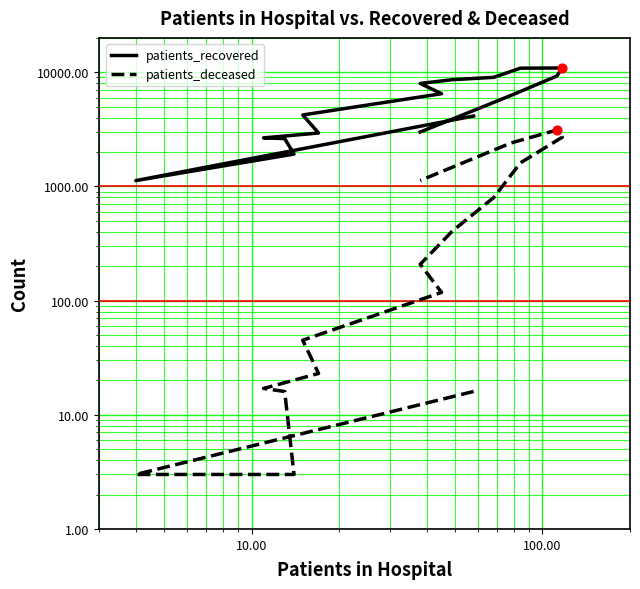

Which series reaches the maximum Y coordinate?

patients_recovered